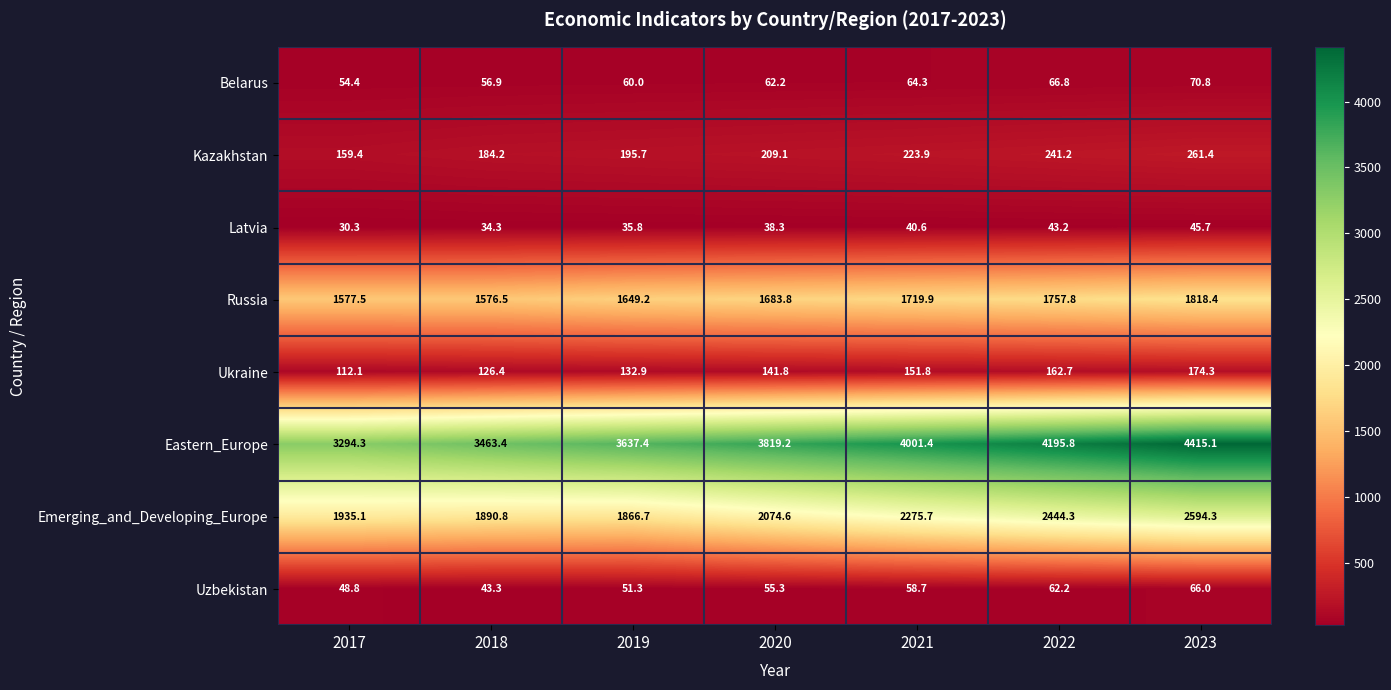

How many distinct data groups are displayed?

8